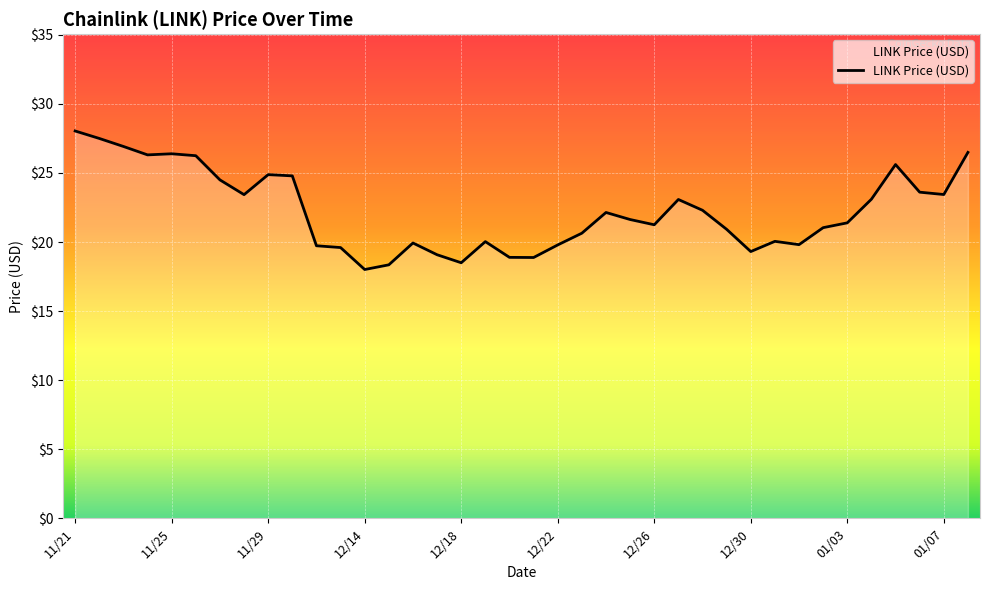

What is the maximum value shown in the chart?

28.0